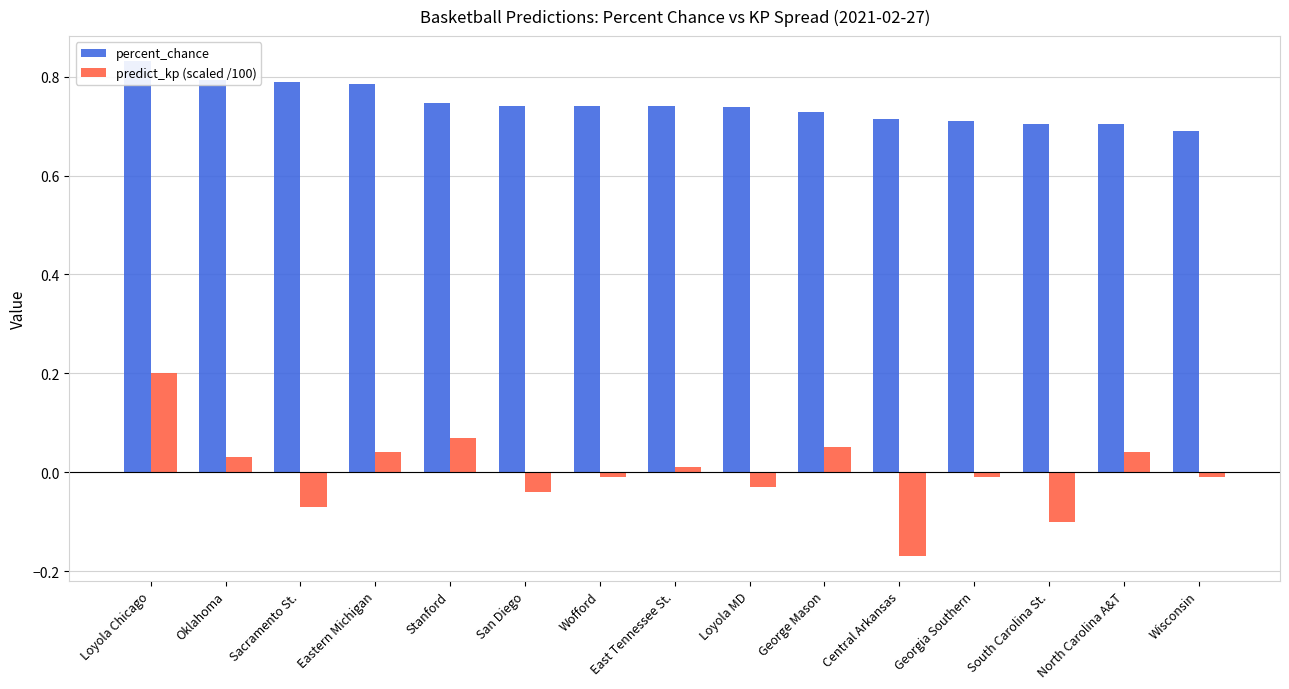

What is the value of the percent_chance bar at the 14th from the left?

0.7